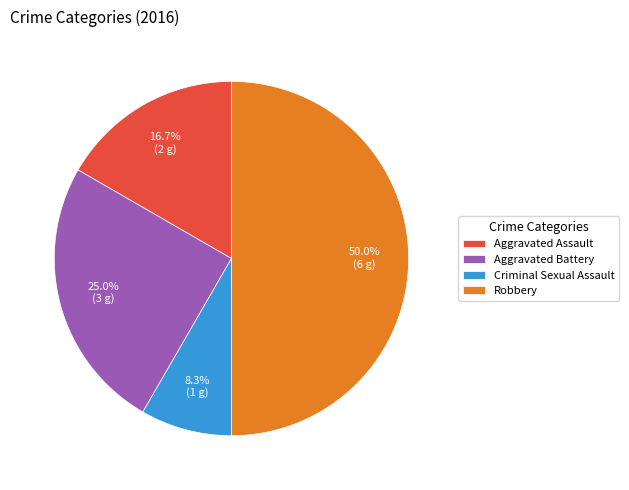

To the nearest percent, what is the difference between the largest and smallest slice percentages?

42%